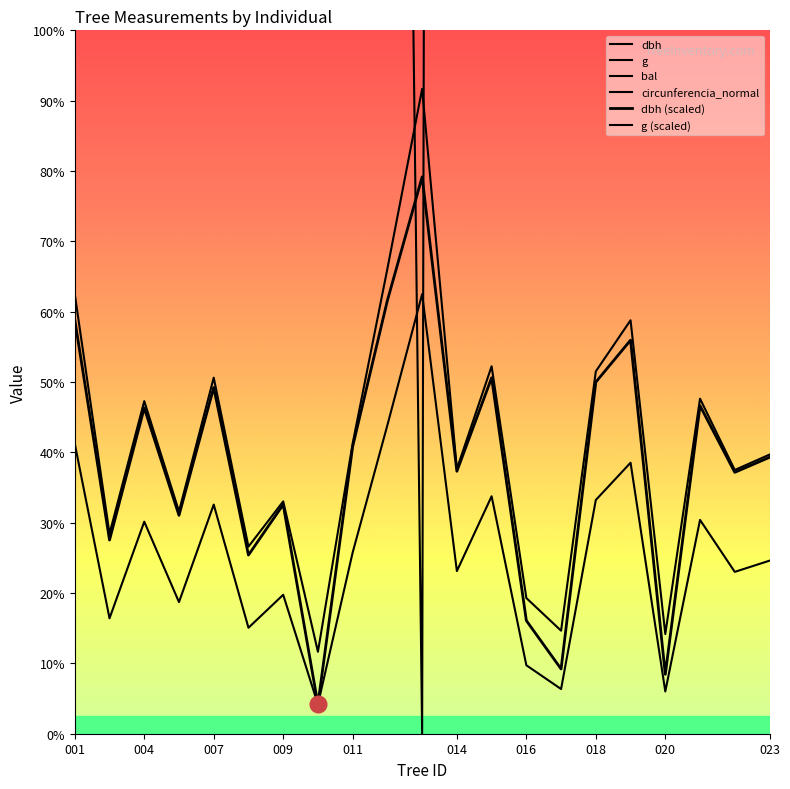

How many values in the g series are below 476?

10